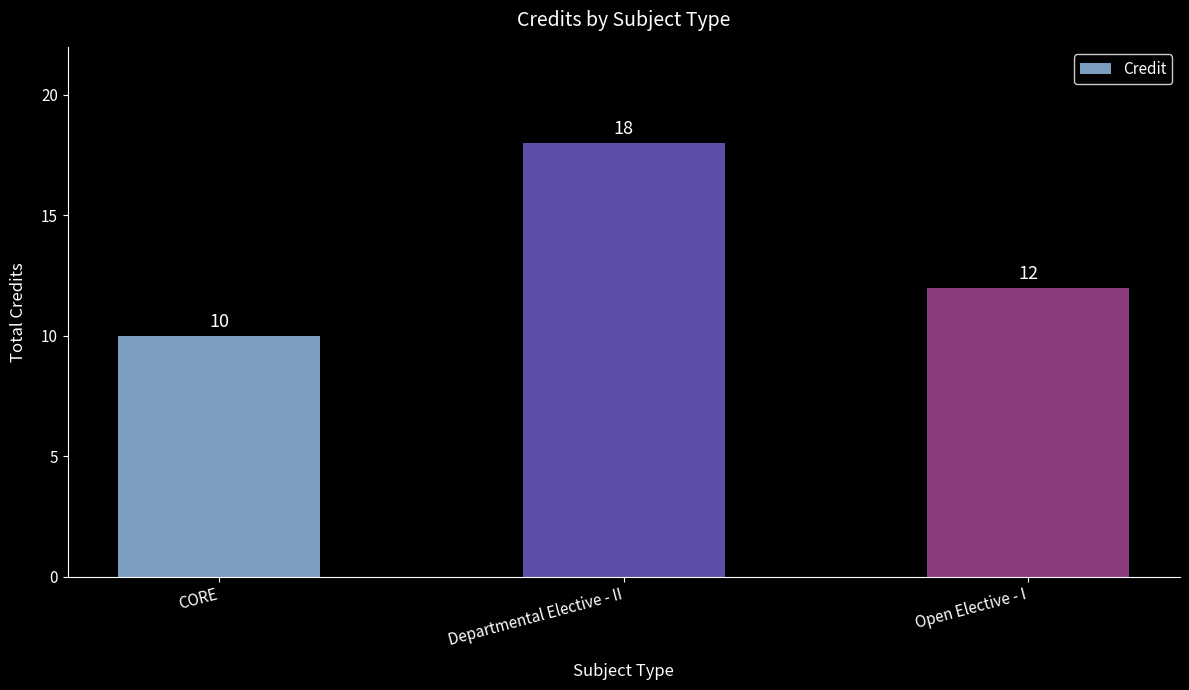

What is the label of the 1st bar from the right?

Open Elective - I